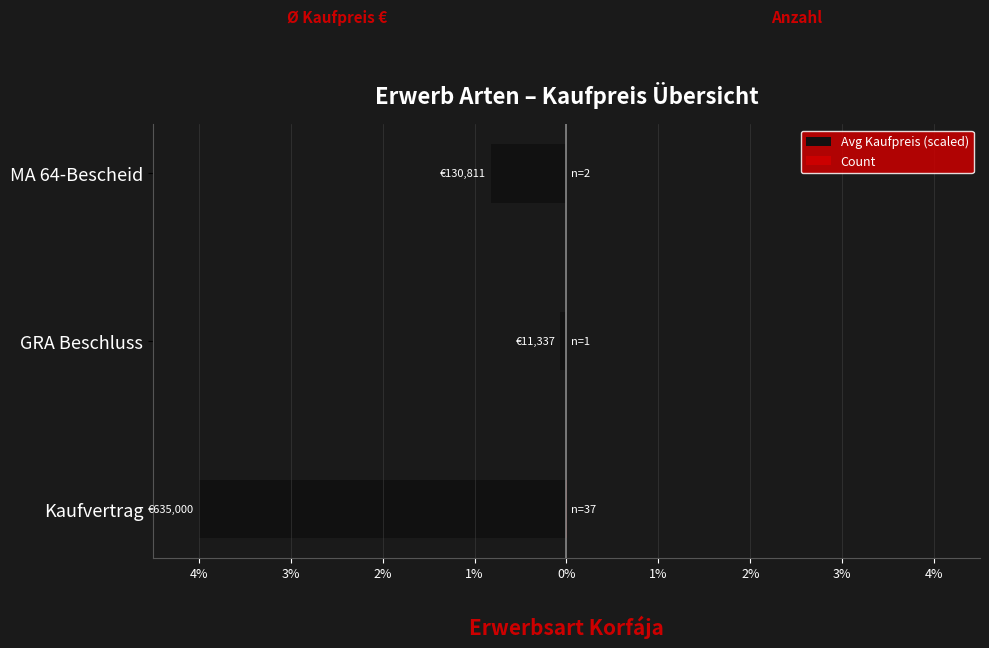

What are all the series names shown in the legend?

Avg Kaufpreis (scaled), Count